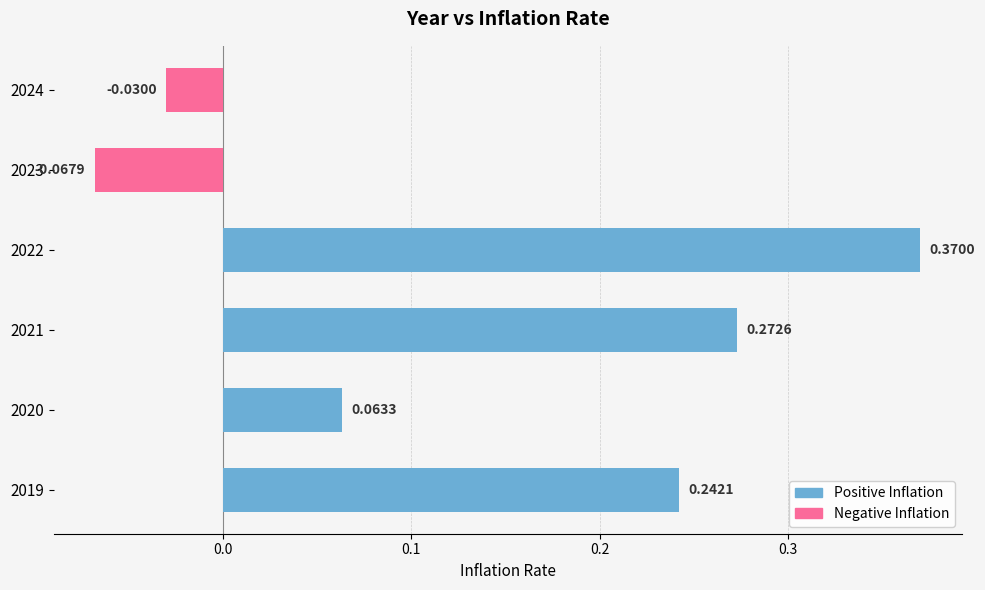

Which has a higher value, 2019 or 2020?

2019